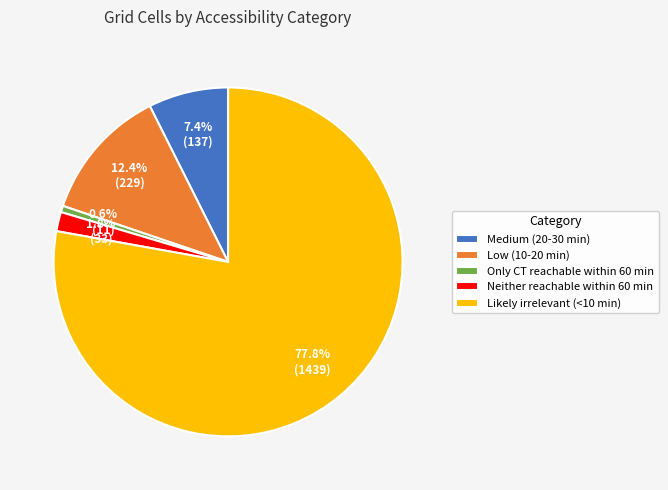

To the nearest percent, what is the difference between the largest and smallest slice percentages?

77%